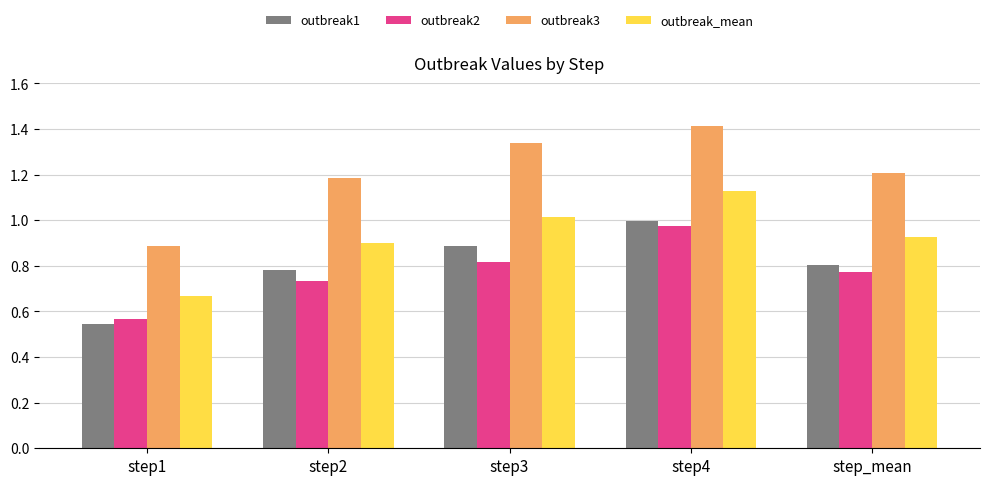

Where is outbreak3 nearest to the value 1?

step1